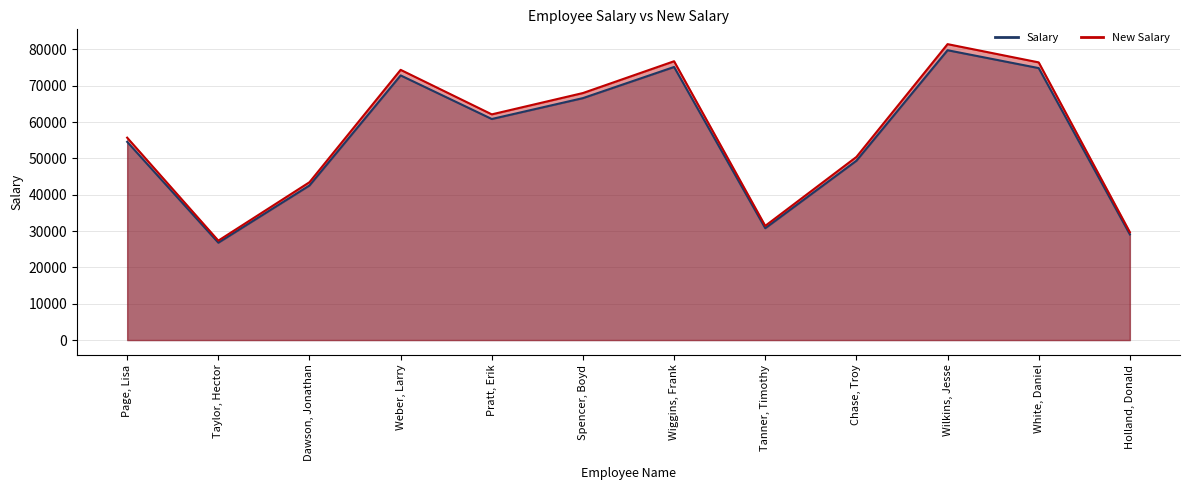

How many interior local peaks does the Salary series have?

3